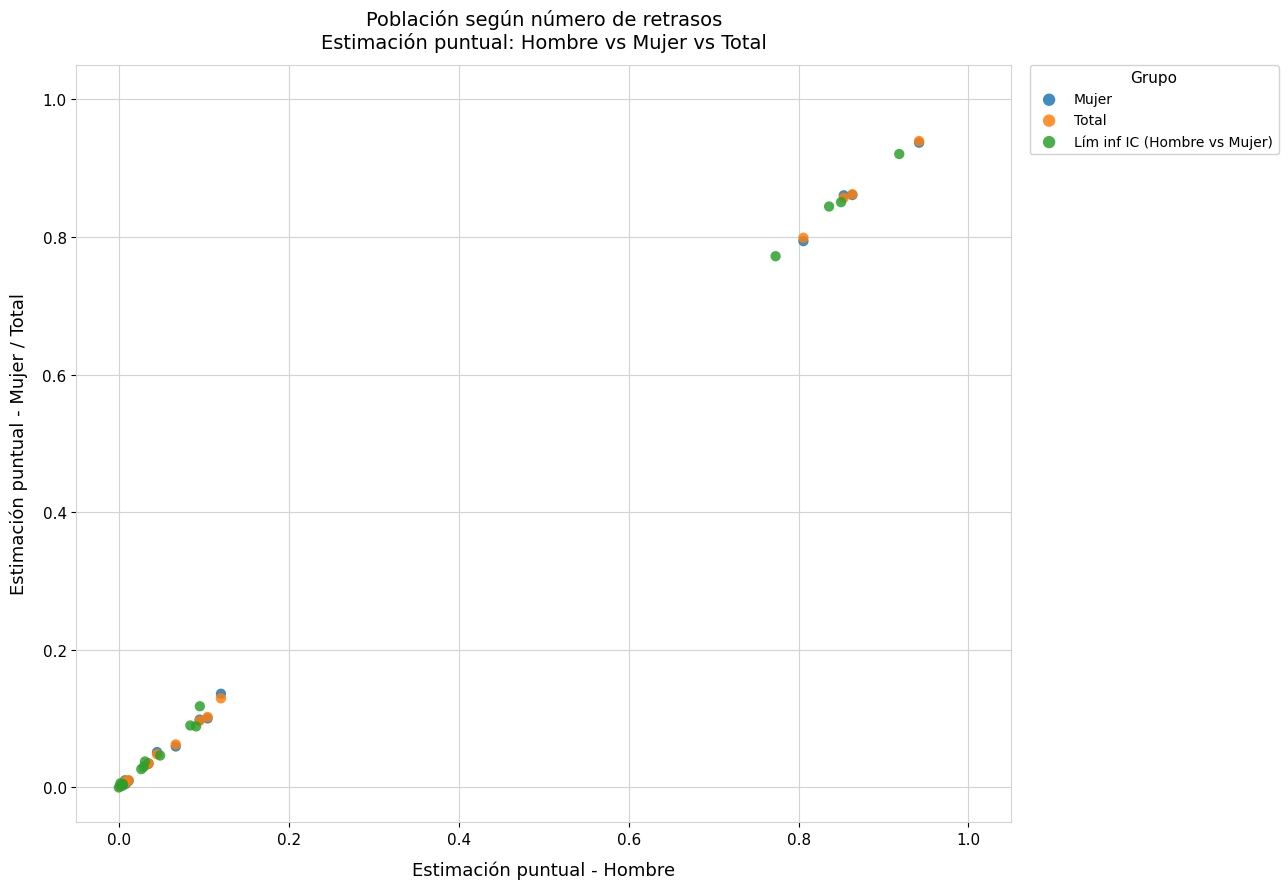

Which series has the widest spread of Y values?

Total